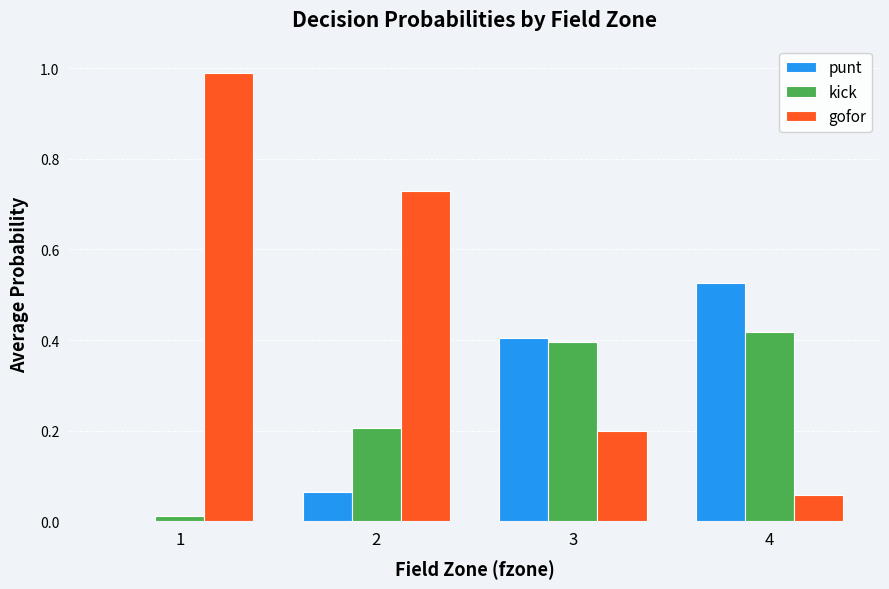

Is the value of punt at 1 greater than the value of kick at 4?

No